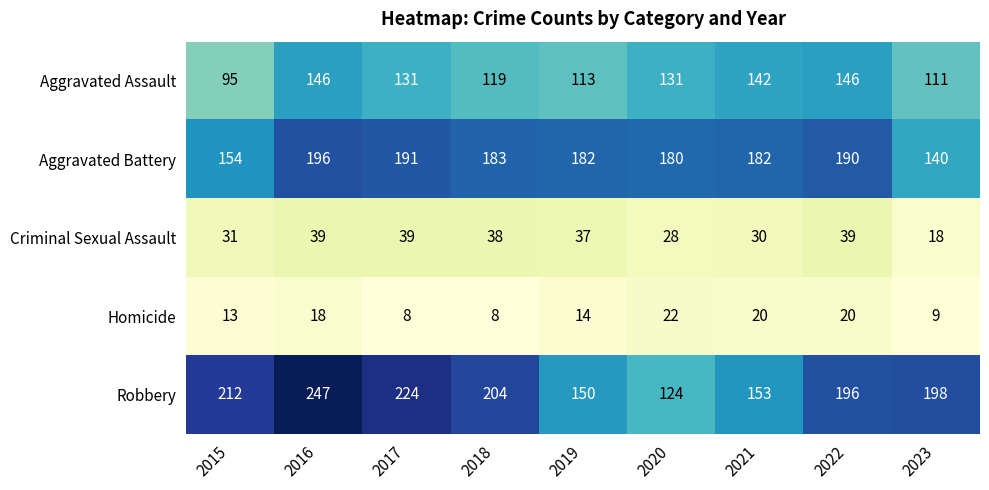

Is it true that Aggravated Battery equals 246 at 2023?

False